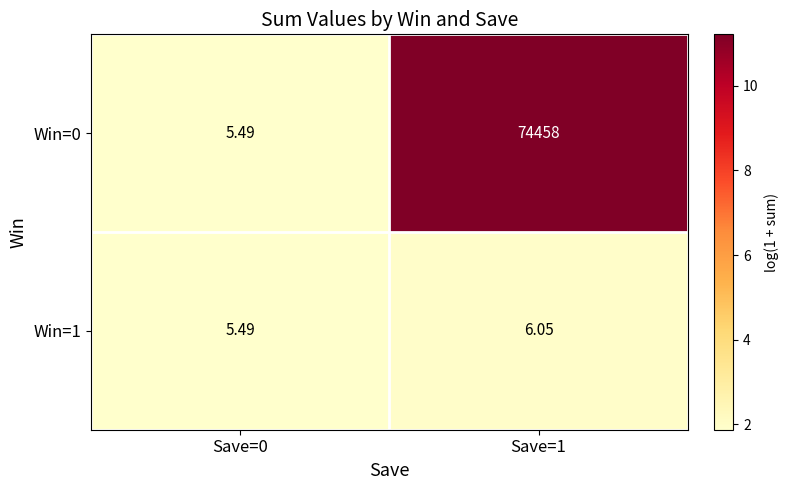

Is the value of Win=1 at Save=0 greater than the value of Win=0 at Save=1?

No